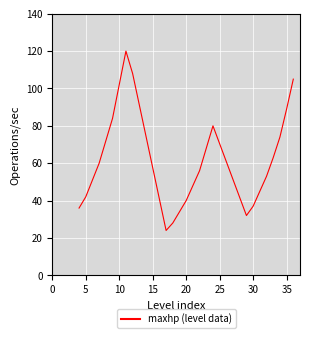

What is the smallest value displayed?

24